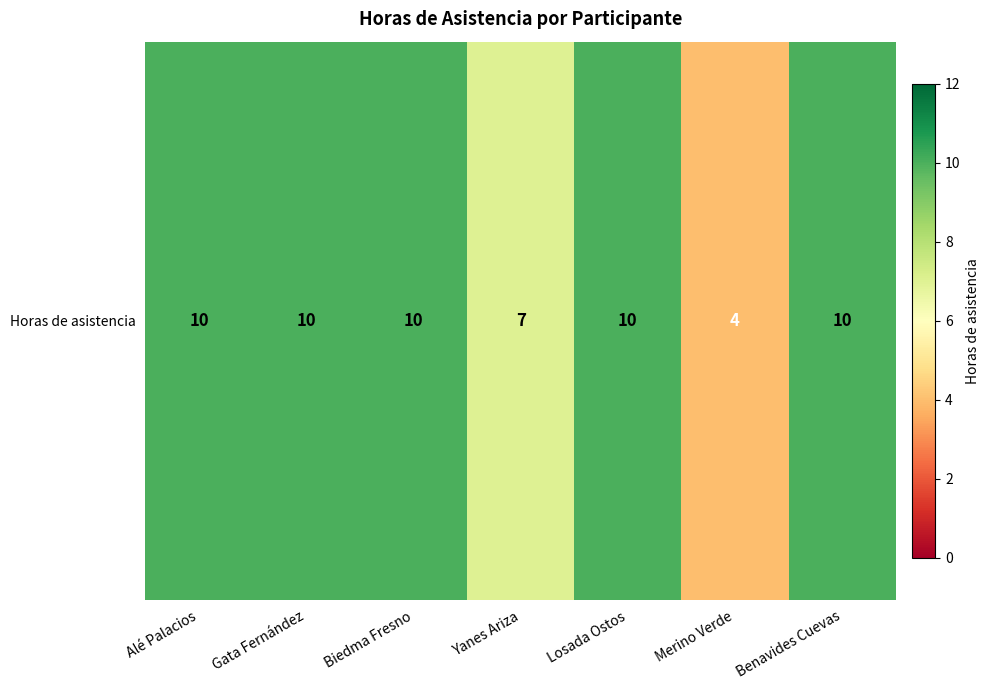

List the labels in order of value, largest first.

Alé Palacios, Gata Fernández, Biedma Fresno, Losada Ostos, Benavides Cuevas, Yanes Ariza, Merino Verde